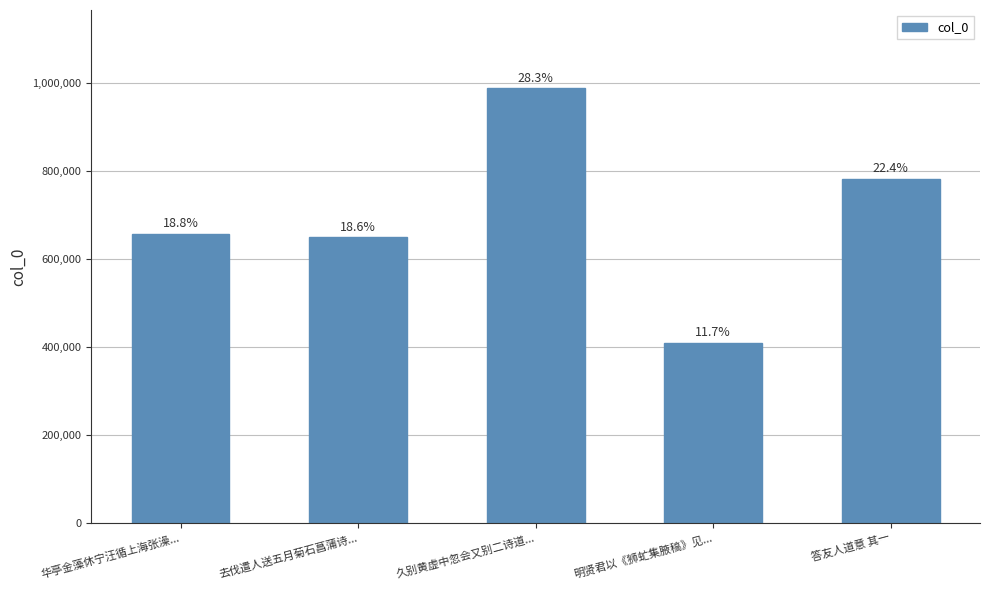

What position from the left is 久别黄虚中忽会又别二诗道...?

3